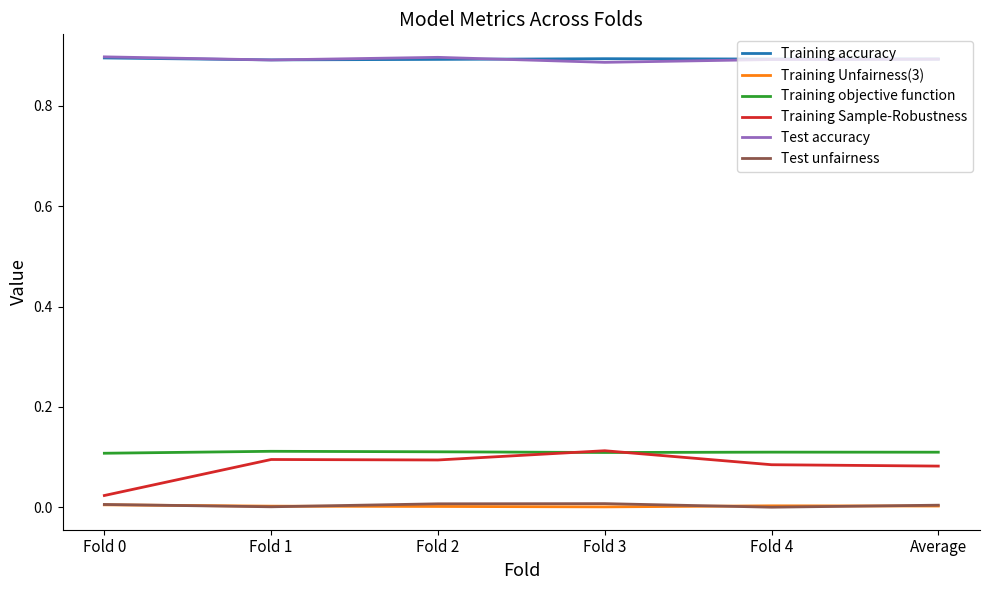

True or false: Test unfairness and Test accuracy cross at least once.

False